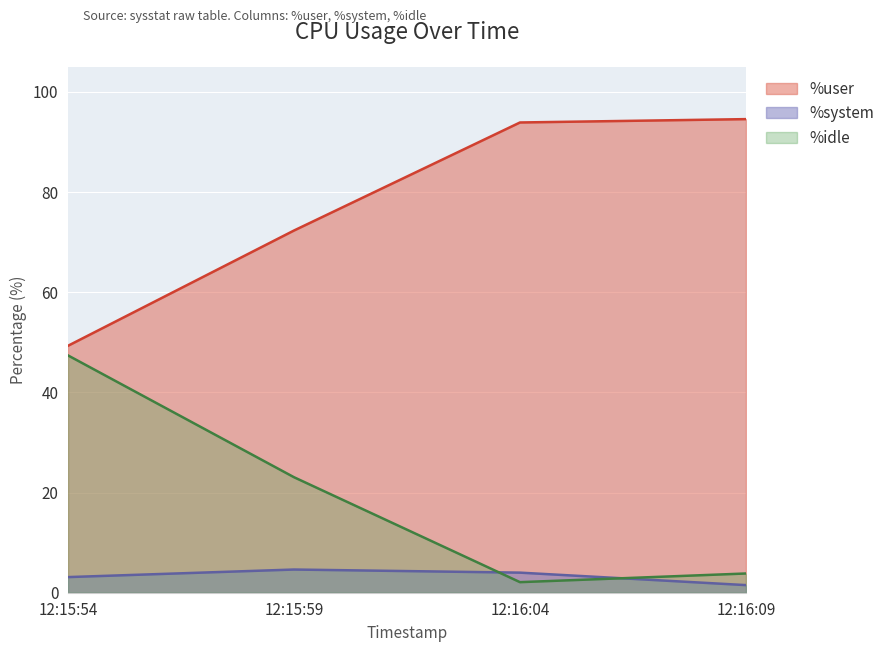

How many lines are shown in the chart?

3